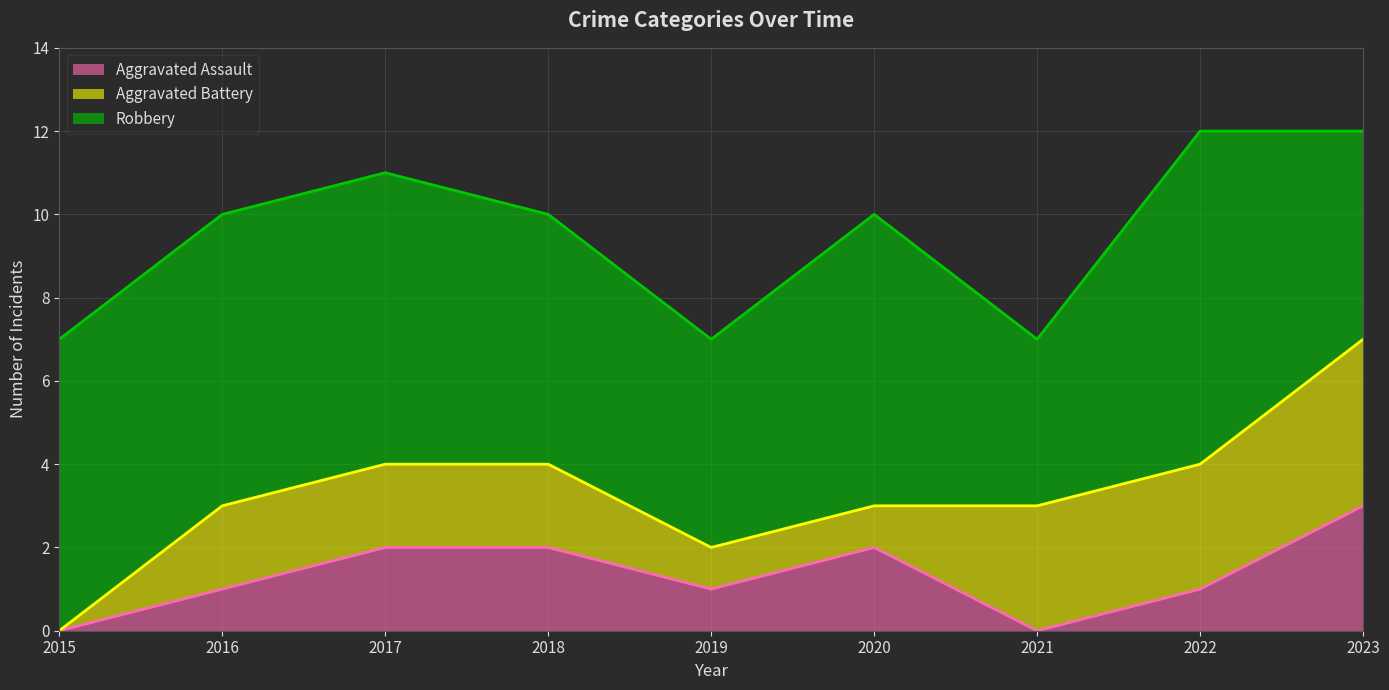

At which label does Robbery first exceed 7?

2022